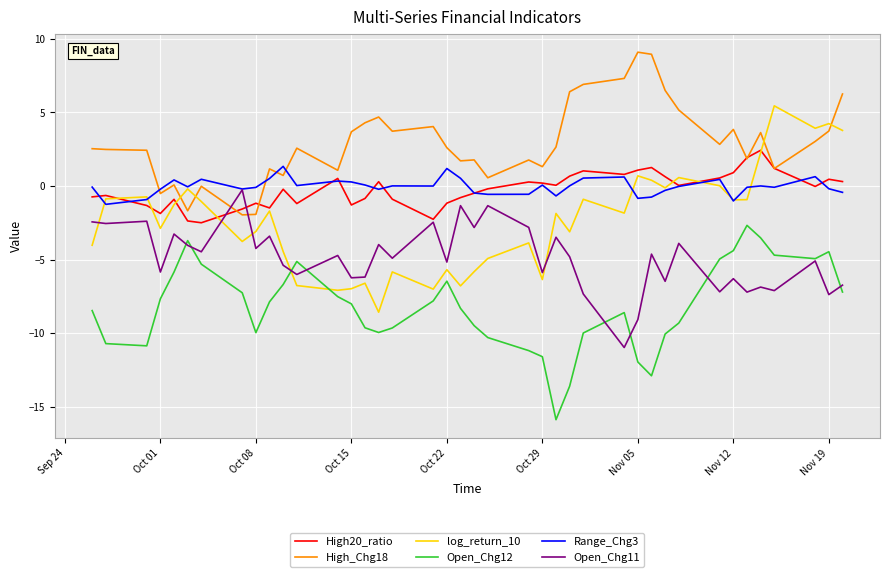

True or false: High_Chg18 and Open_Chg11 cross at least once.

True